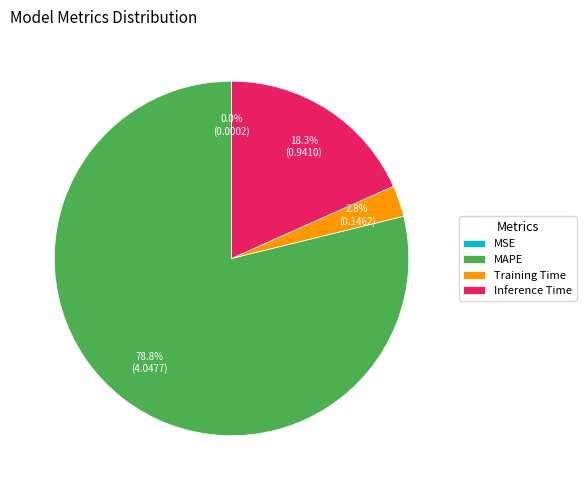

Which slice is the largest?

MAPE